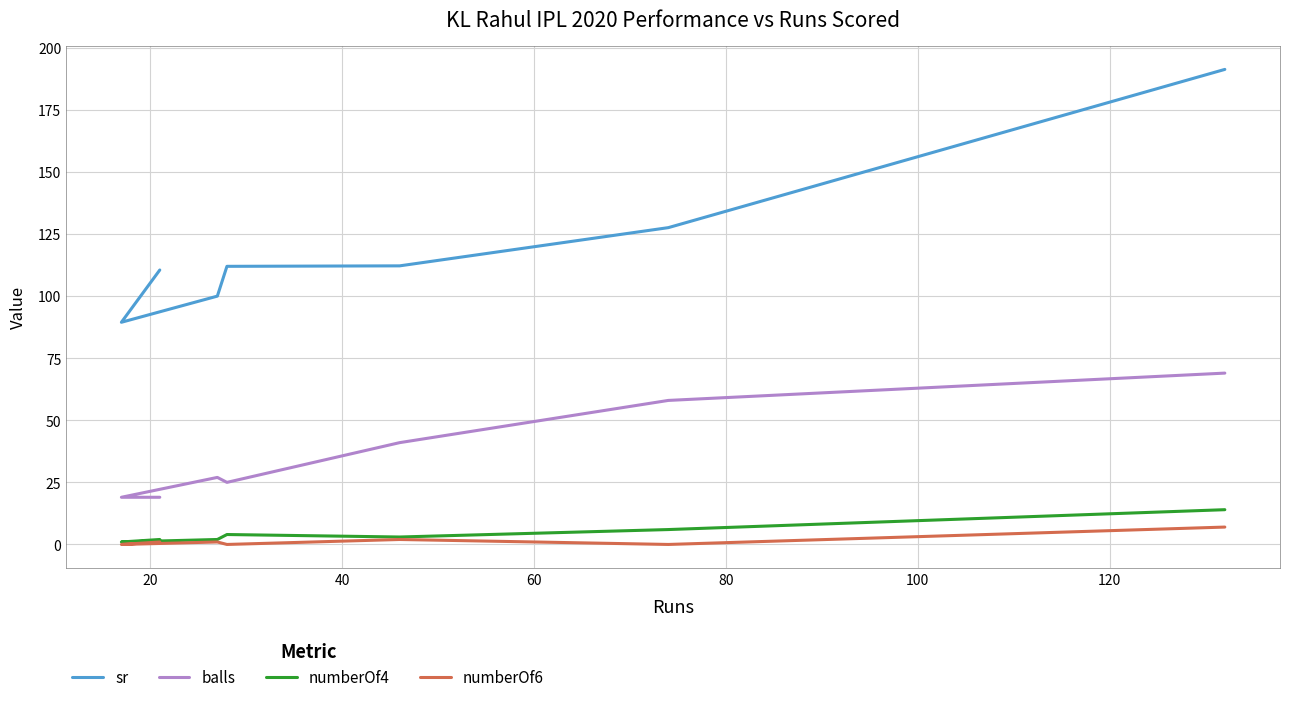

Reading left to right, list all the values displayed in this chart.

sr: 110.5	89.5	100.0	112.0	112.2	127.6	191.3
balls: 19.0	19.0	27.0	25.0	41.0	58.0	69.0
numberOf4: 2.0	1.0	2.0	4.0	3.0	6.0	14.0
numberOf6: 1.0	0.0	1.0	0.0	2.0	0.0	7.0